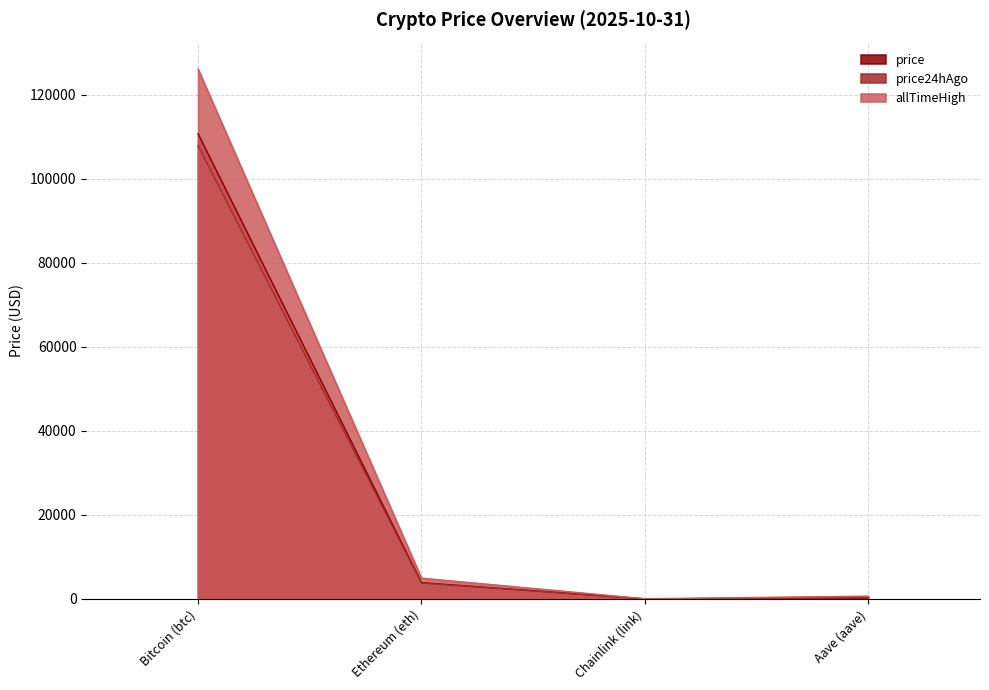

What is the difference between the allTimeHigh values at Chainlink (link) and Bitcoin (btc)?

126027.3